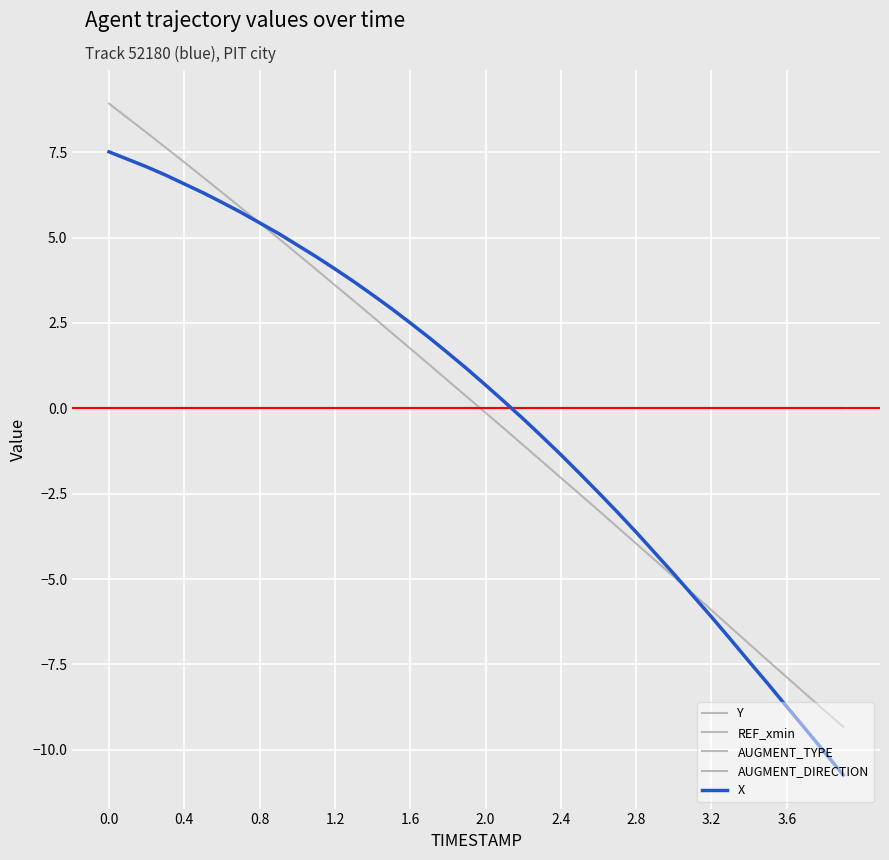

True or false: AUGMENT_TYPE and REF_xmin cross at least once.

False